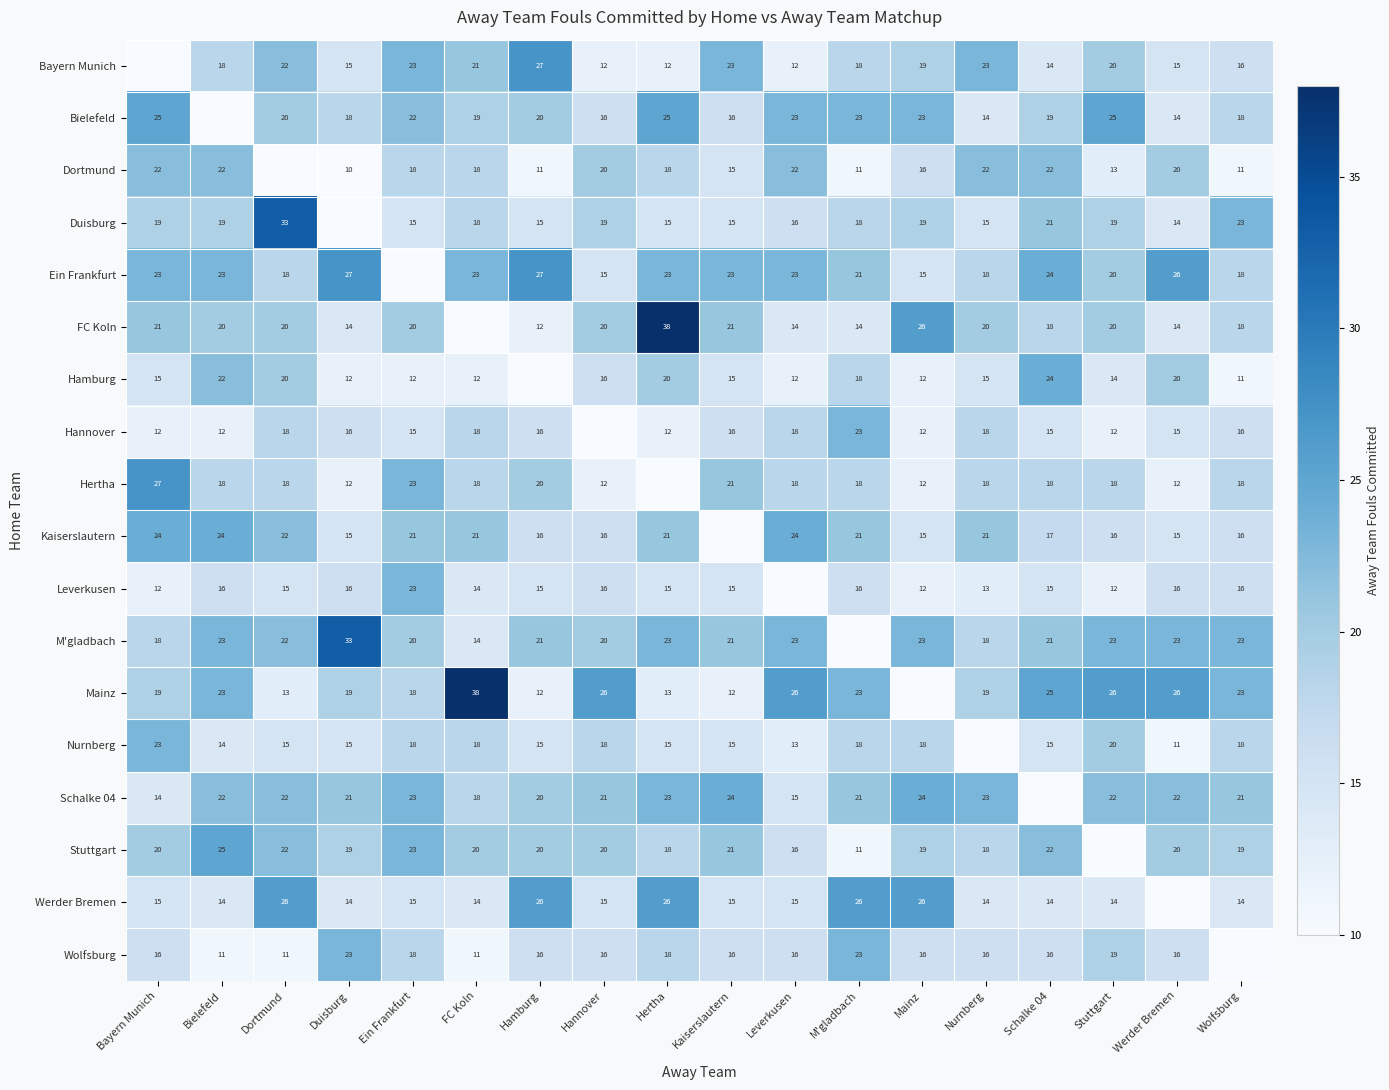

The Hannover series shows 7 at Bielefeld. True or false?

False